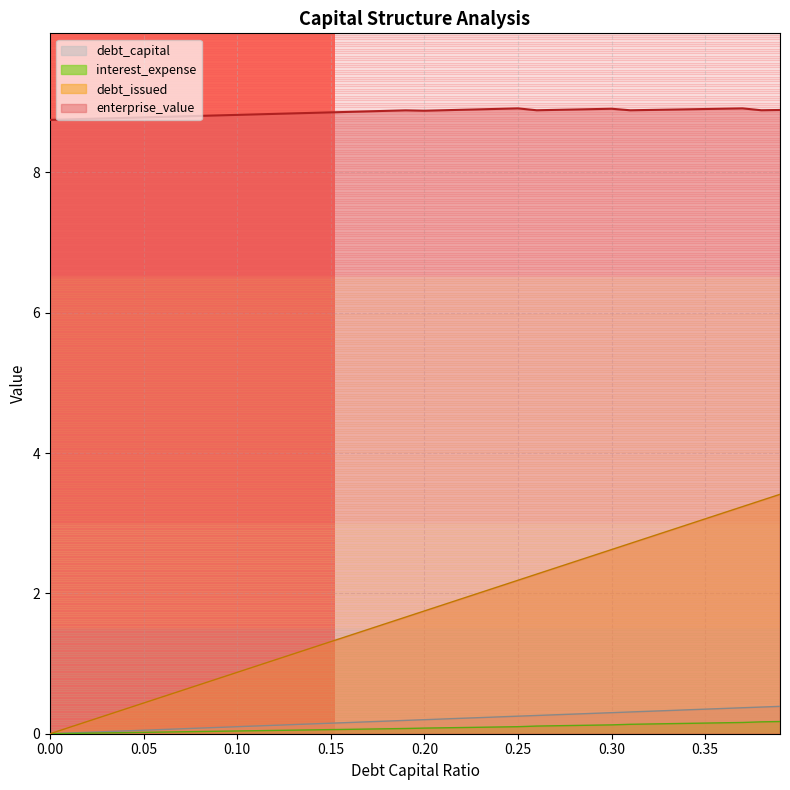

Reading left to right, what are all the values shown in this chart?

debt_capital: 0.0	0.0	0.0	0.0	0.0	0.1	0.1	0.1	0.1	0.1	0.1	0.1	0.1	0.1	0.1	0.1	0.2	0.2	0.2	0.2	0.2	0.2	0.2	0.2	0.2	0.2	0.3	0.3	0.3	0.3	0.3	0.3	0.3	0.3	0.3	0.3	0.4	0.4	0.4	0.4
enterprise_value: 8.8	8.8	8.8	8.8	8.8	8.8	8.8	8.8	8.8	8.8	8.8	8.8	8.8	8.8	8.8	8.9	8.9	8.9	8.9	8.9	8.9	8.9	8.9	8.9	8.9	8.9	8.9	8.9	8.9	8.9	8.9	8.9	8.9	8.9	8.9	8.9	8.9	8.9	8.9	8.9
debt_issued: 0.0	0.1	0.2	0.3	0.3	0.4	0.5	0.6	0.7	0.8	0.9	1.0	1.1	1.1	1.2	1.3	1.4	1.5	1.6	1.7	1.8	1.8	1.9	2.0	2.1	2.2	2.3	2.4	2.5	2.5	2.6	2.7	2.8	2.9	3.0	3.1	3.1	3.2	3.3	3.4
interest_expense: 0.0	0.0	0.0	0.0	0.0	0.0	0.0	0.0	0.0	0.0	0.0	0.0	0.0	0.1	0.1	0.1	0.1	0.1	0.1	0.1	0.1	0.1	0.1	0.1	0.1	0.1	0.1	0.1	0.1	0.1	0.1	0.1	0.1	0.1	0.1	0.2	0.2	0.2	0.2	0.2